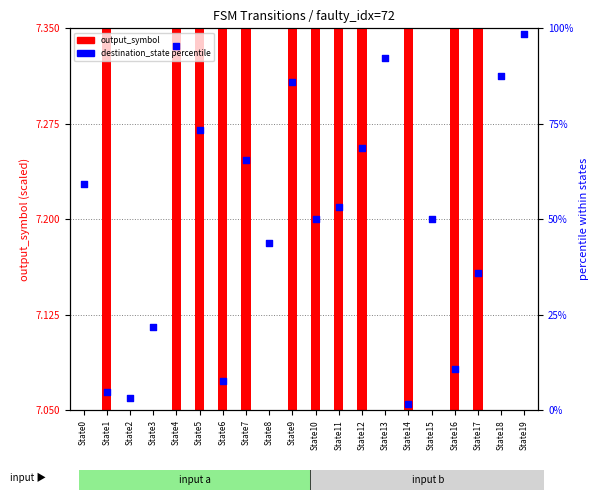

Between State7 and State16, which is larger?

State7